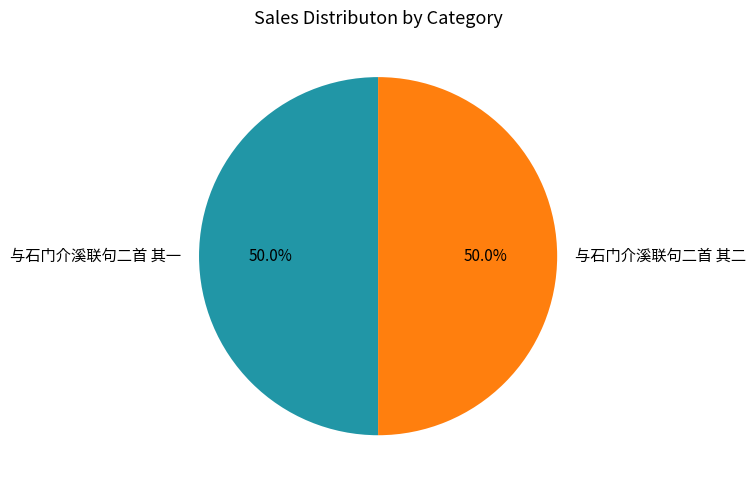

Count the number of slices in the pie.

2